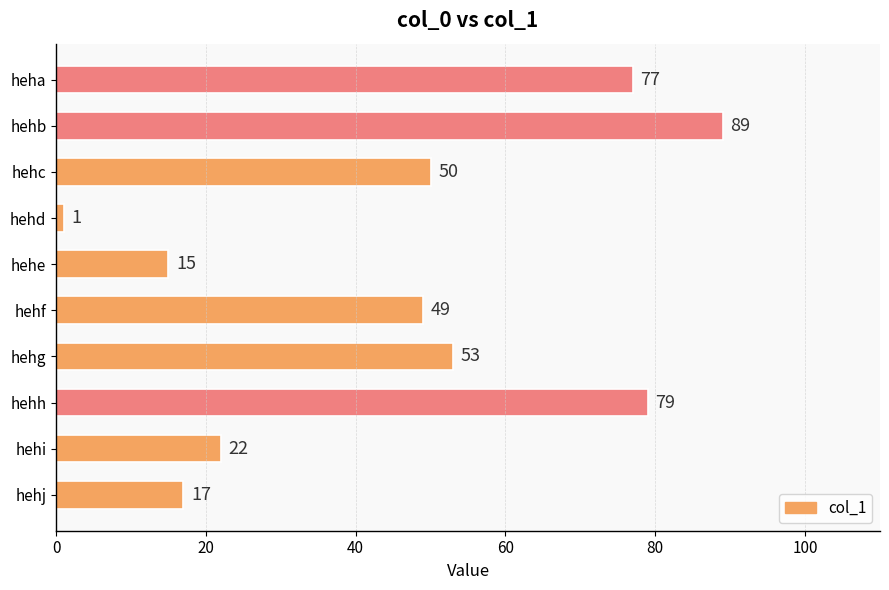

Reading top to bottom, extract all data points from this chart.

heha=77	hehb=89	hehc=50	hehd=1	hehe=15	hehf=49	hehg=53	hehh=79	hehi=22	hehj=17